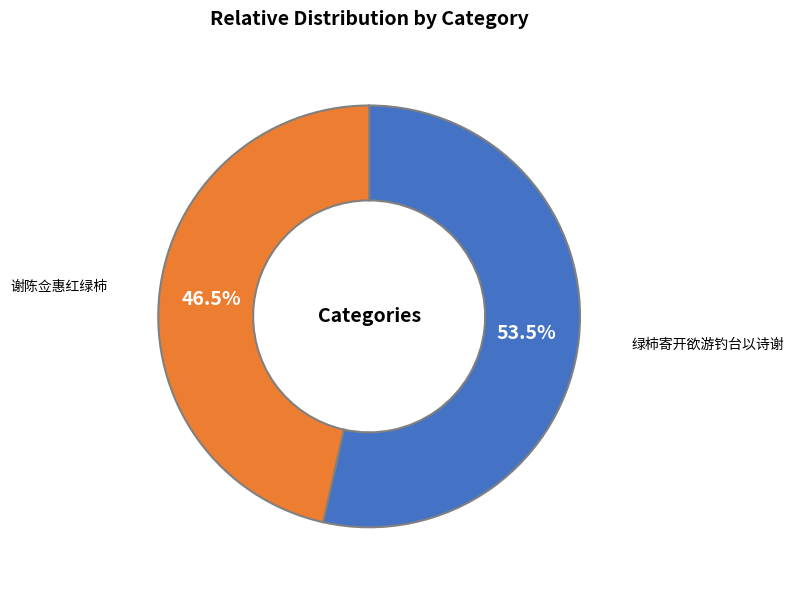

How many slices are in this pie chart?

2